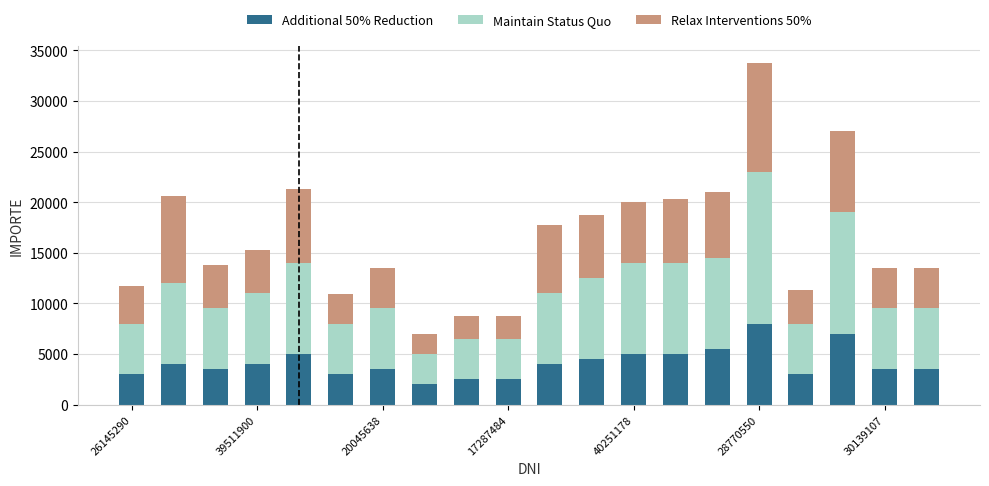

What is the difference between the maximum and second lowest values in the Additional 50% Reduction series?

5500